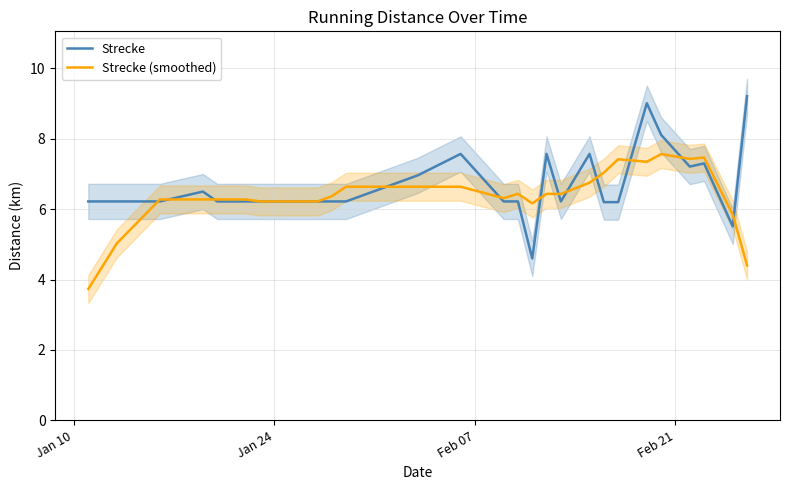

What is the lowest value of the Strecke series?

4.6